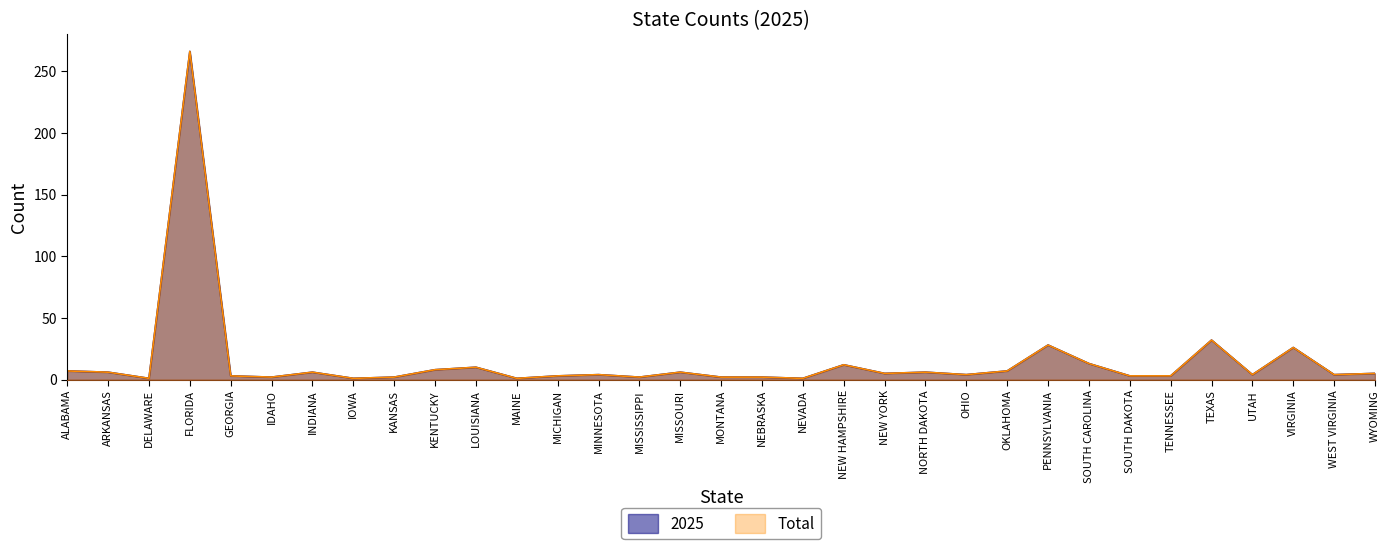

At which category is the sum across all series the highest?

FLORIDA